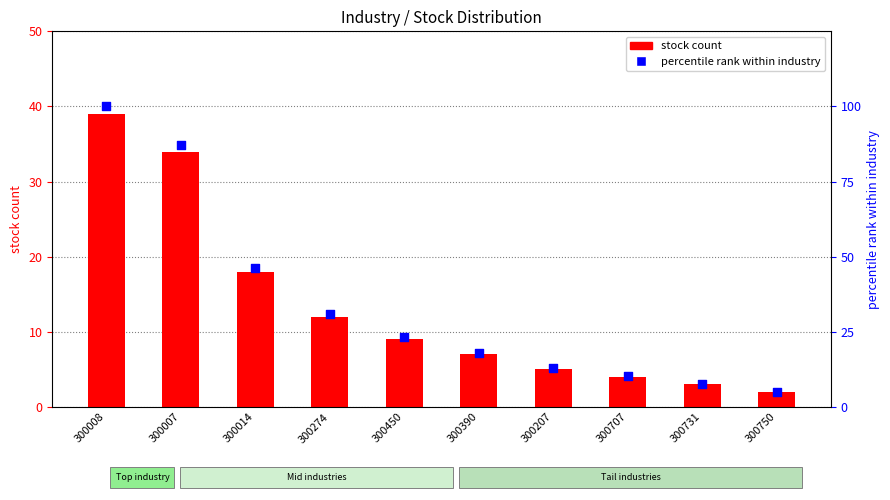

Which series has the largest Y range (max minus min)?

percentile rank within industry